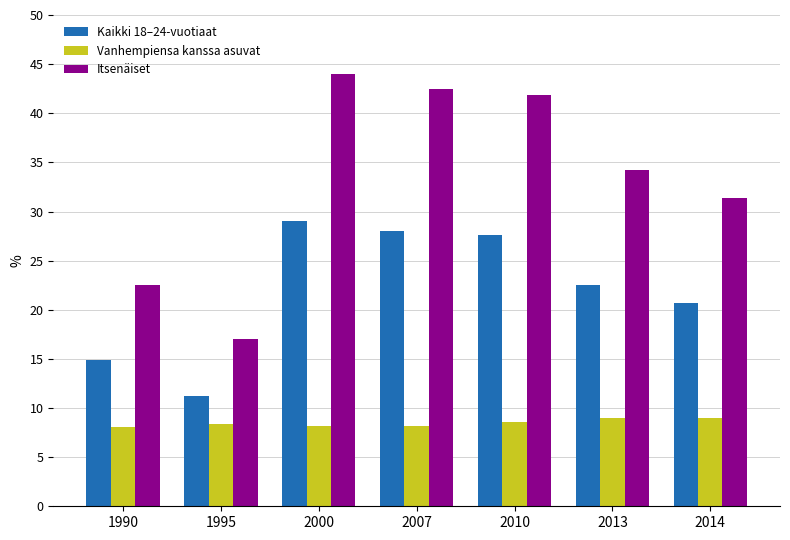

What are all the series names shown in the legend?

Kaikki 18–24-vuotiaat, Vanhempiensa kanssa asuvat, Itsenäiset